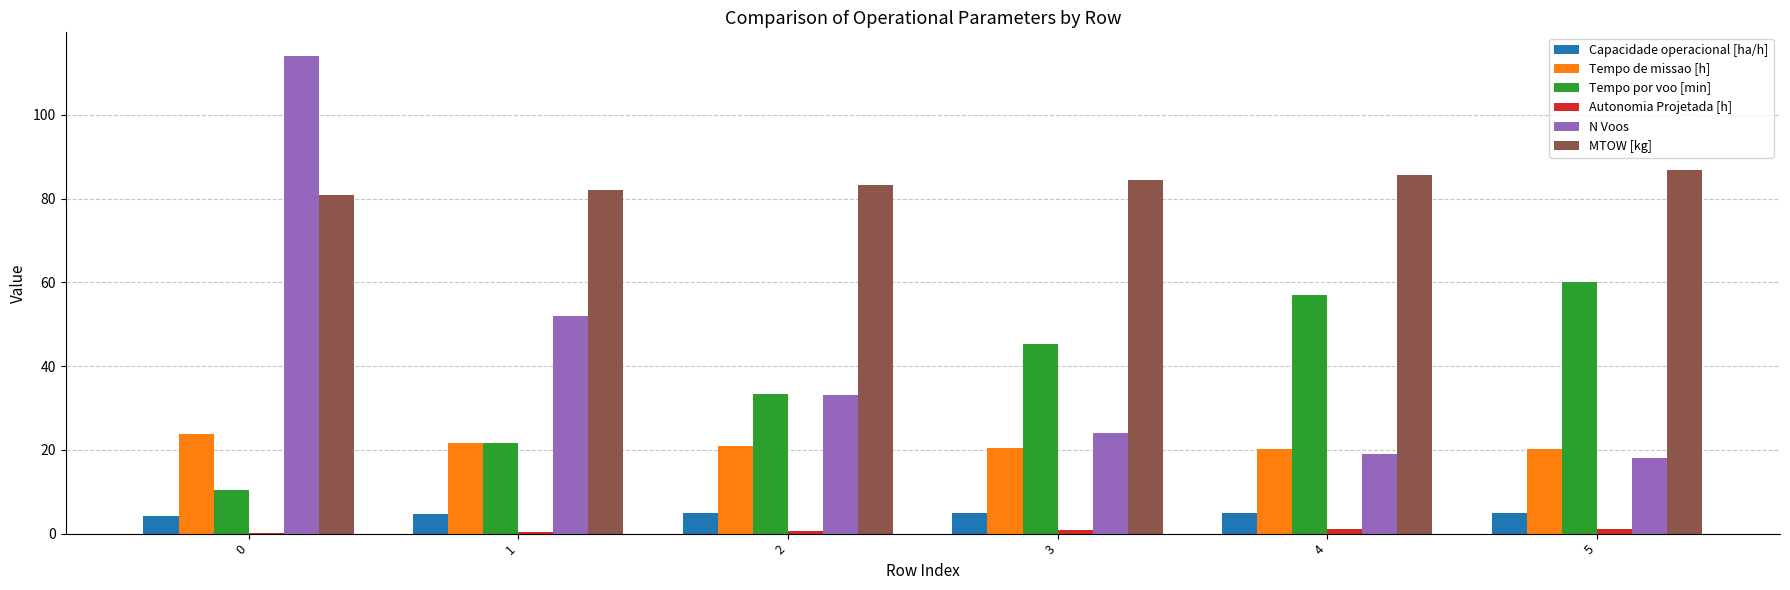

The Capacidade operacional [ha/h] series shows 4.2 at 0. True or false?

True